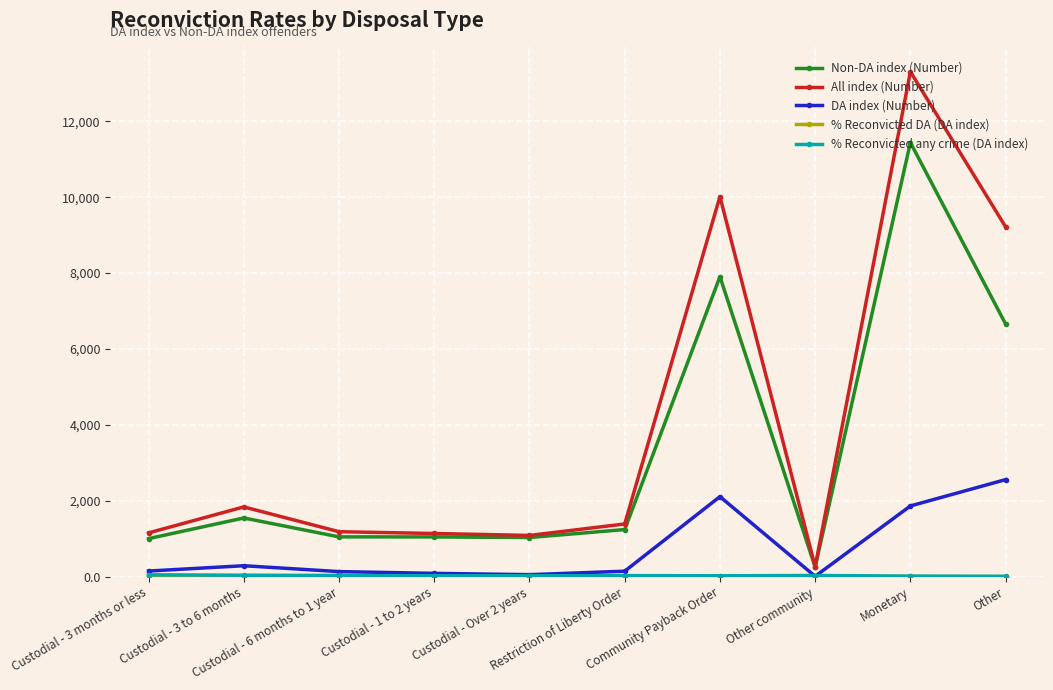

What is the value of the Non-DA index (Number) point at the 1st from the left?

1005.0